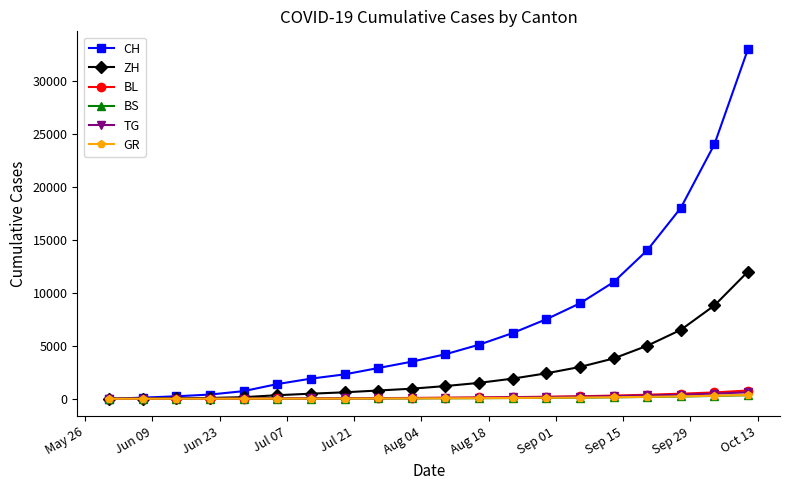

Which series has the widest spread of values?

CH